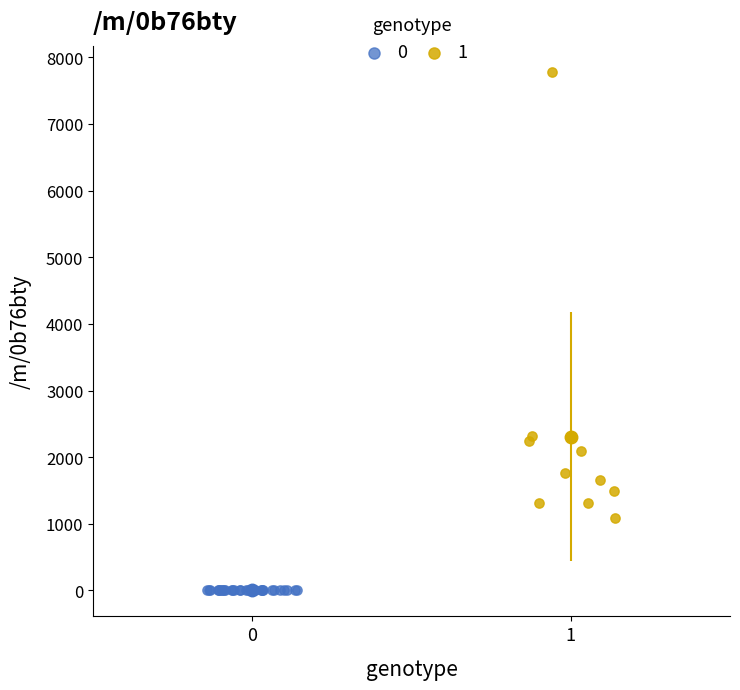

What are all the series names shown in the legend?

0, 1